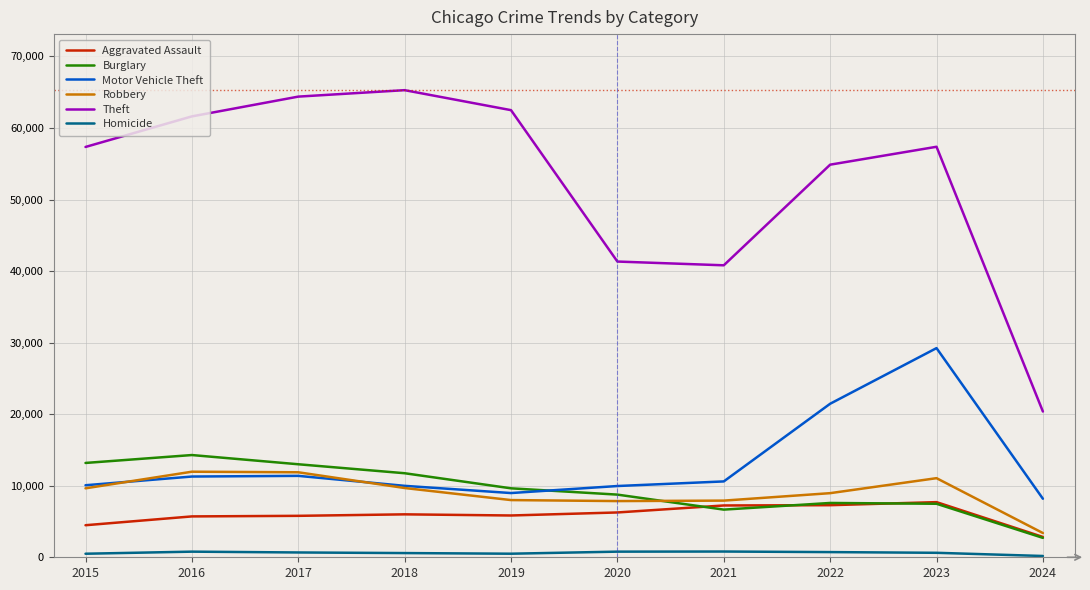

Is it true that Motor Vehicle Theft equals 13063 at 2024?

False